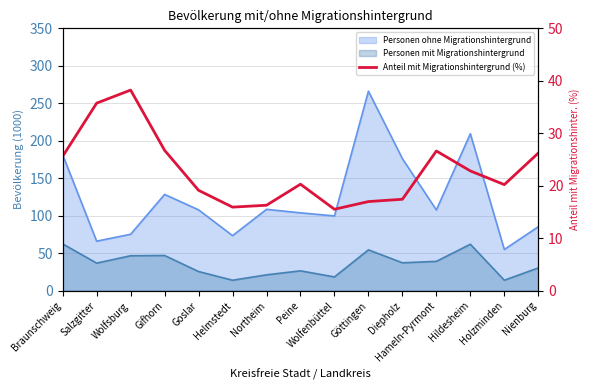

Which label corresponds to the smallest value in the chart?

Wolfenbüttel